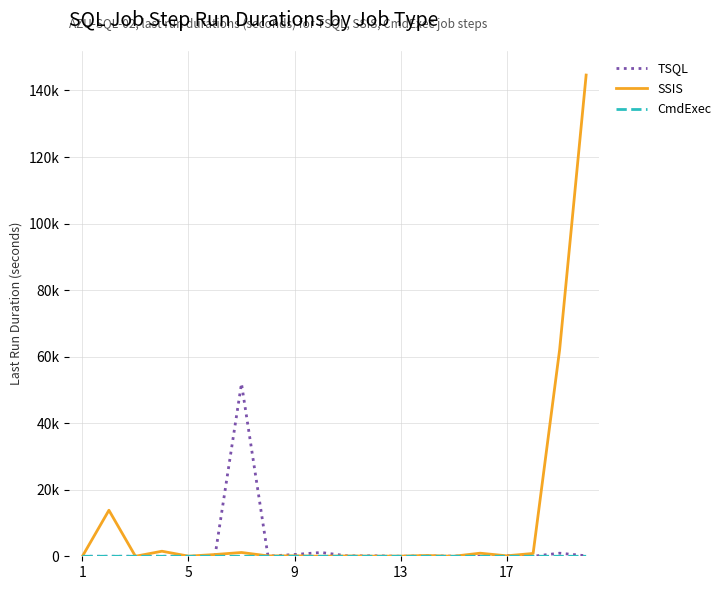

Is this an area chart (filled region under the line)?

No